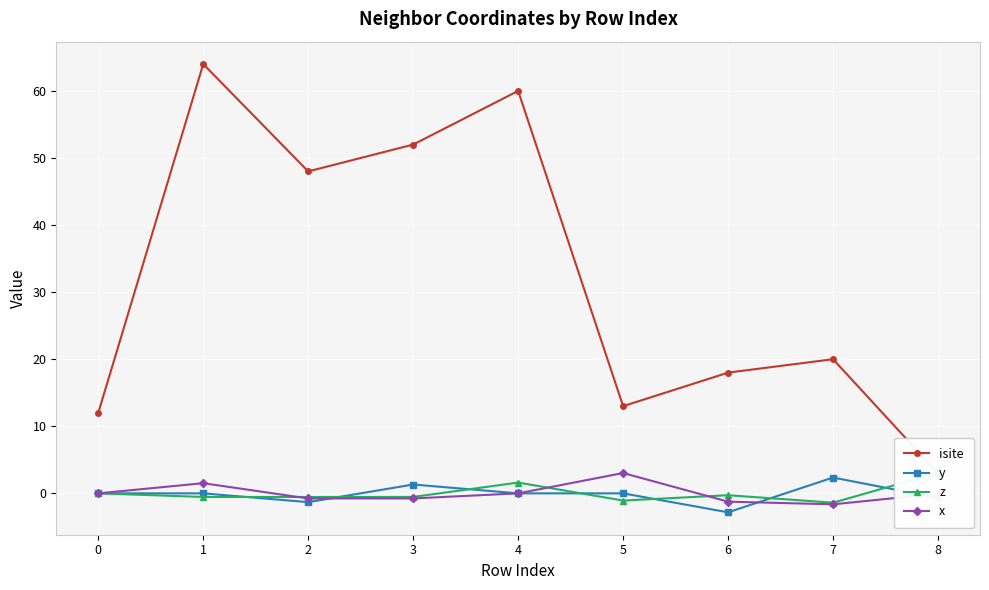

At which label does isite first exceed 20?

1